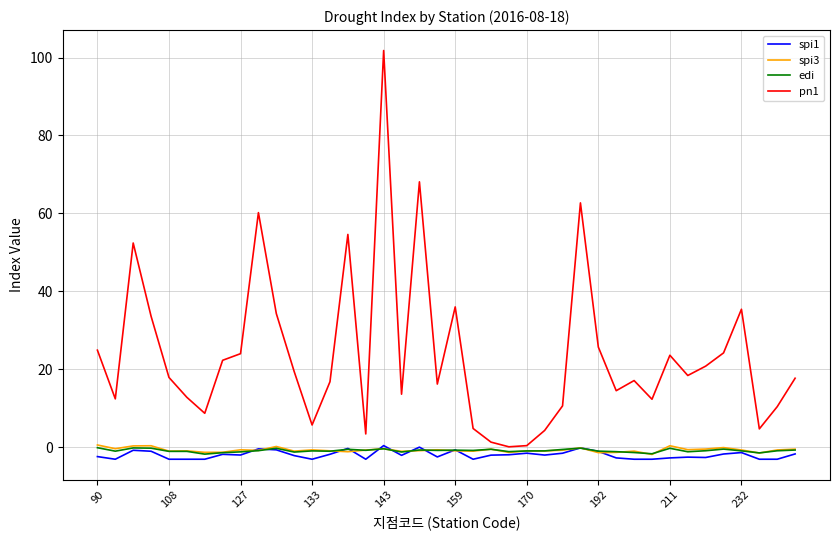

Is this an area chart (filled region under the line)?

No